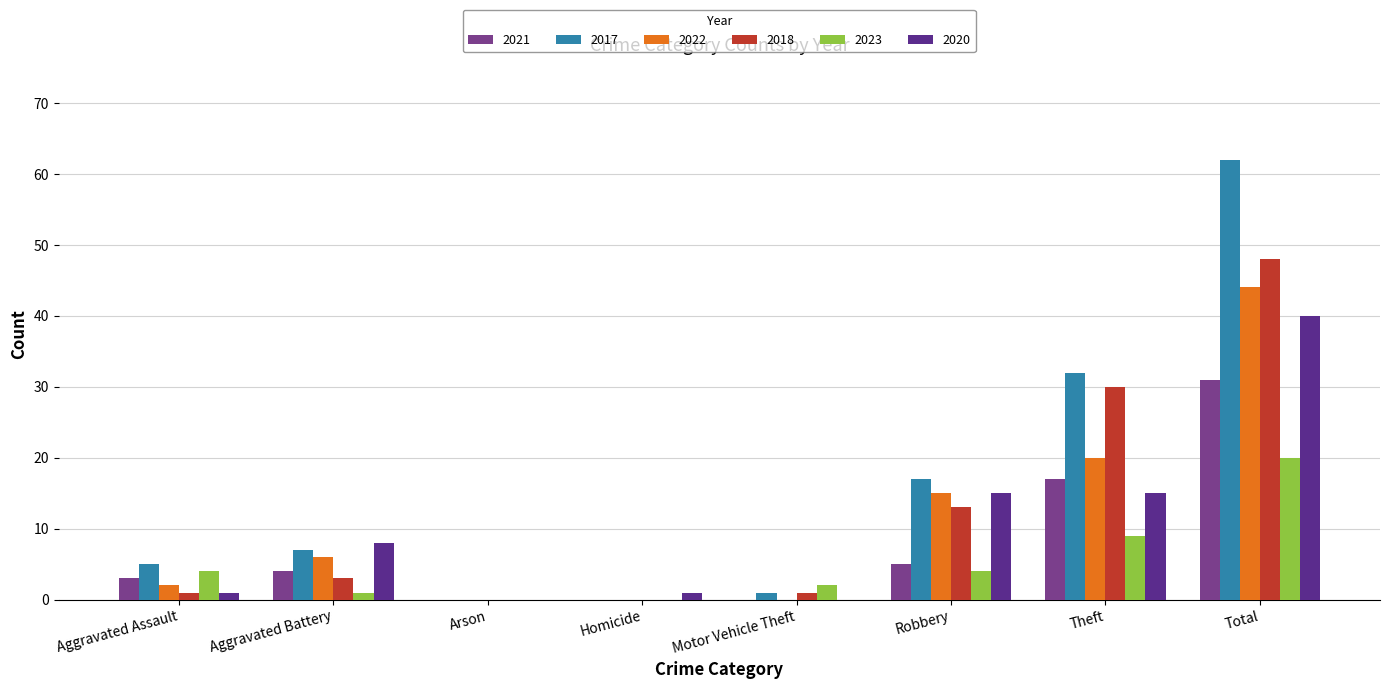

How many groups of bars are there?

8